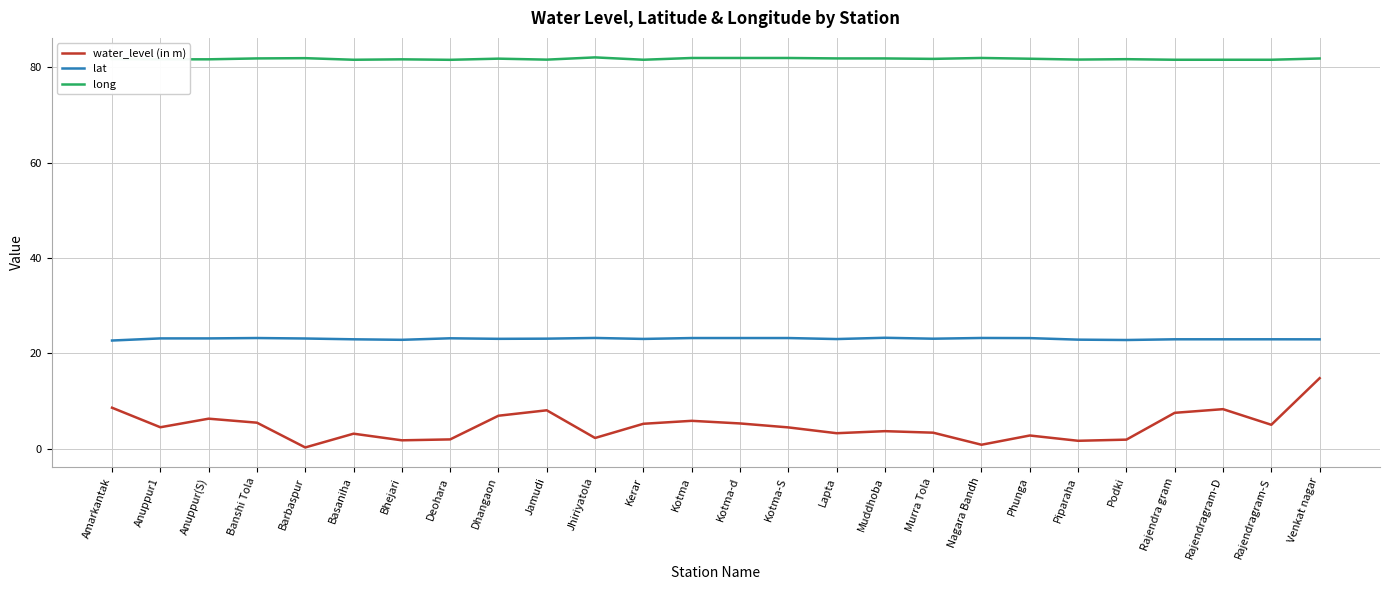

Where is the first local minimum for water_level (in m)?

Anuppur1